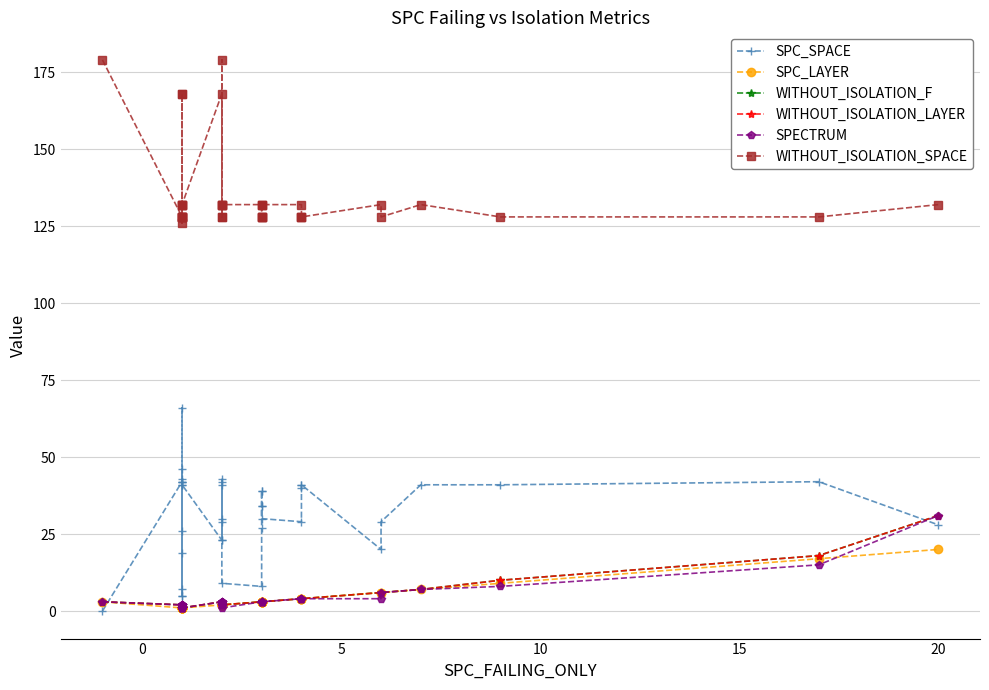

How many times do SPC_SPACE and WITHOUT_ISOLATION_F cross each other?

2